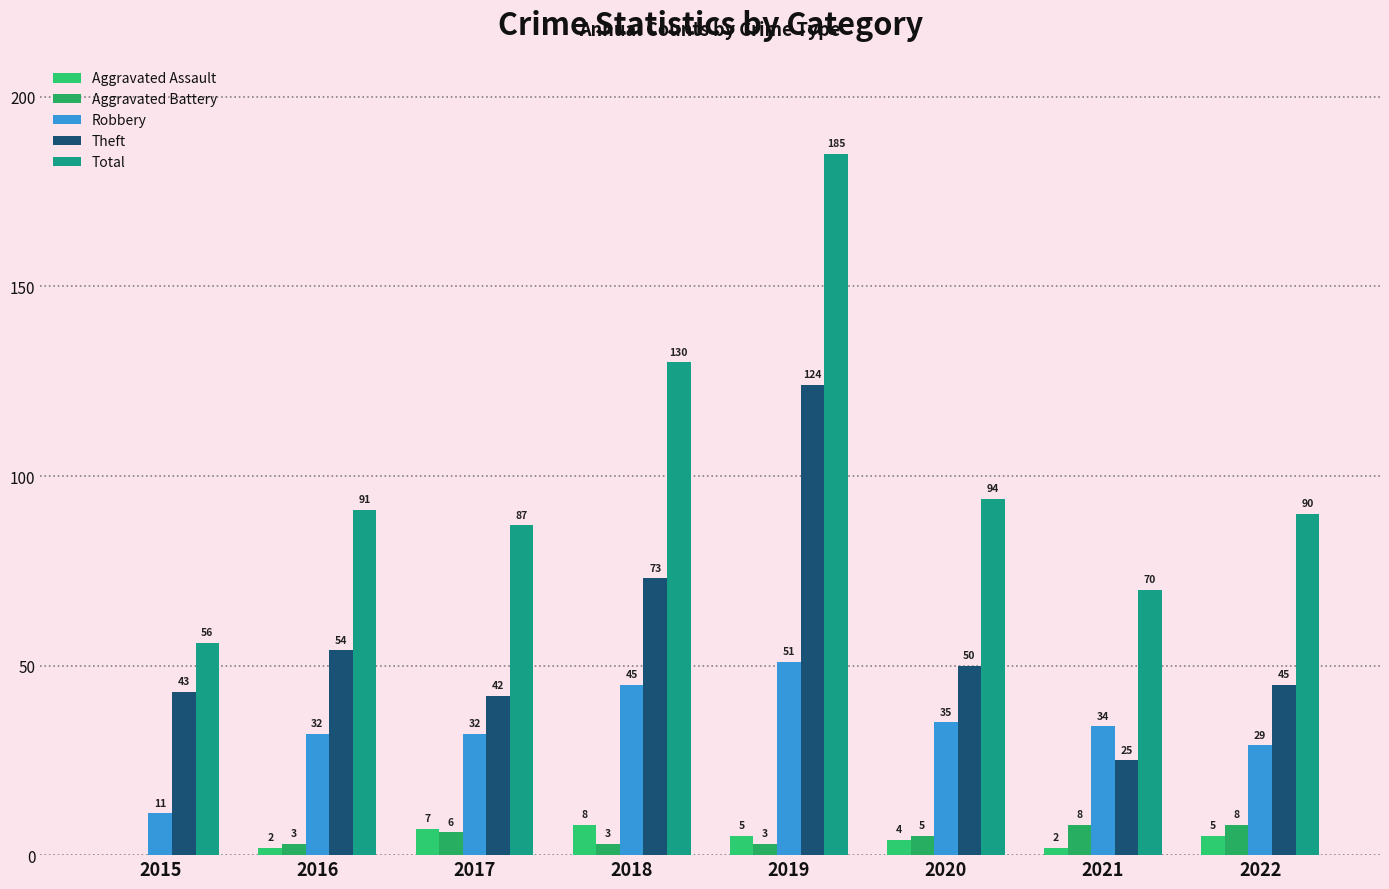

At which label does Theft first exceed 50?

2016